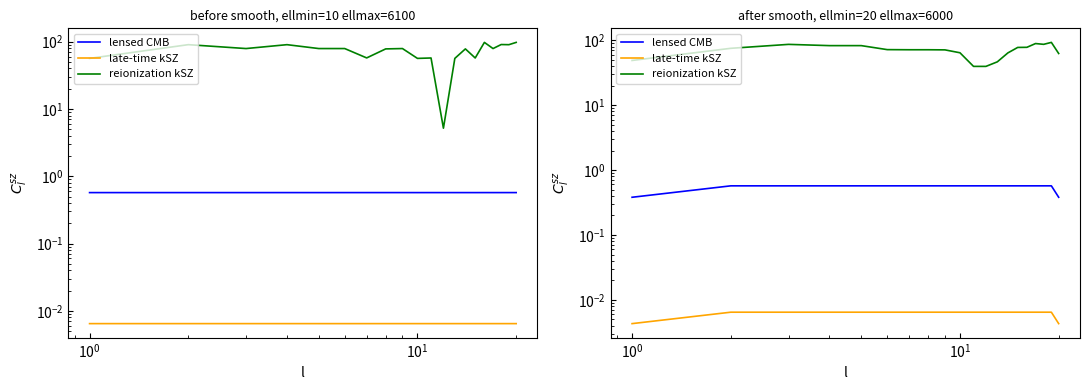

At which label is reionization kSZ closest to 66?

9